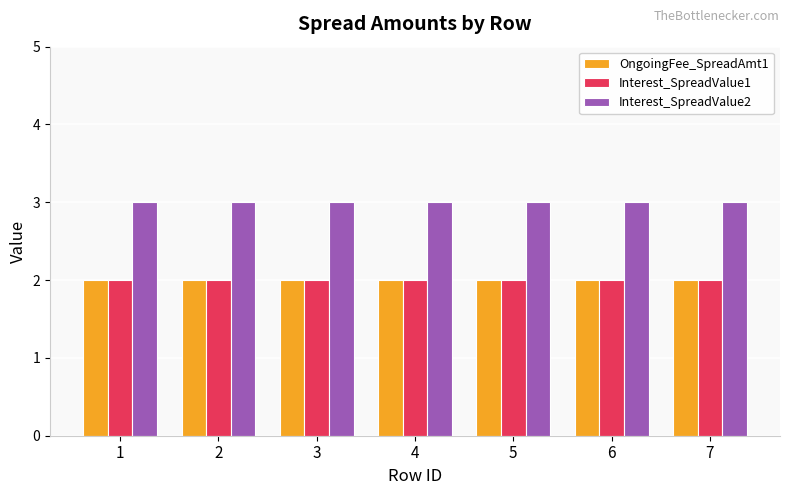

Does the chart contain any negative values?

No